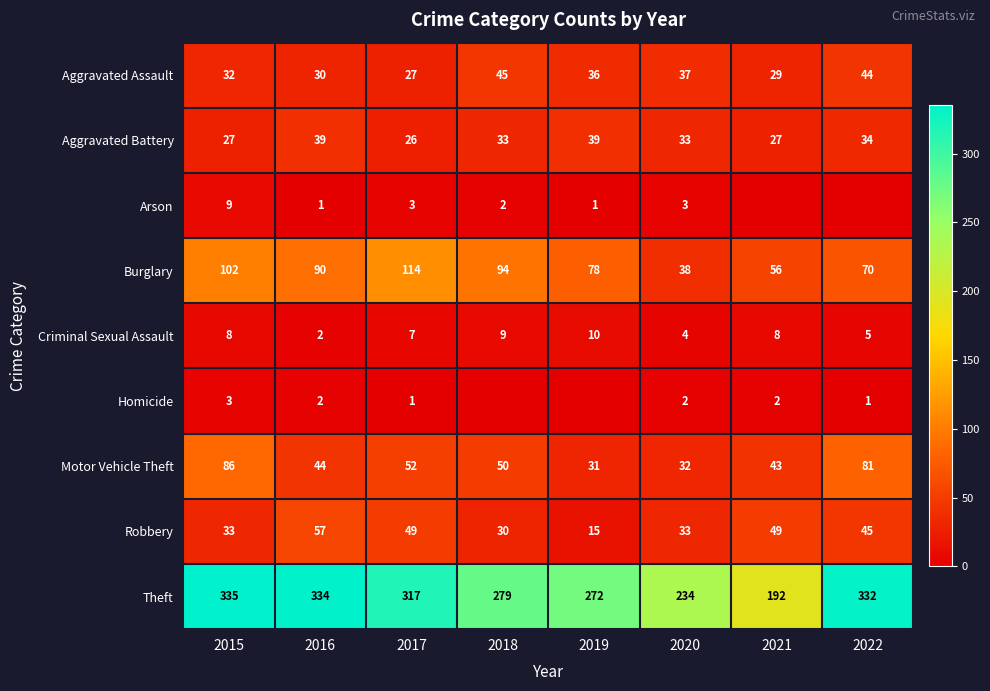

Which series changed the most between 2015 and 2016?

Motor Vehicle Theft